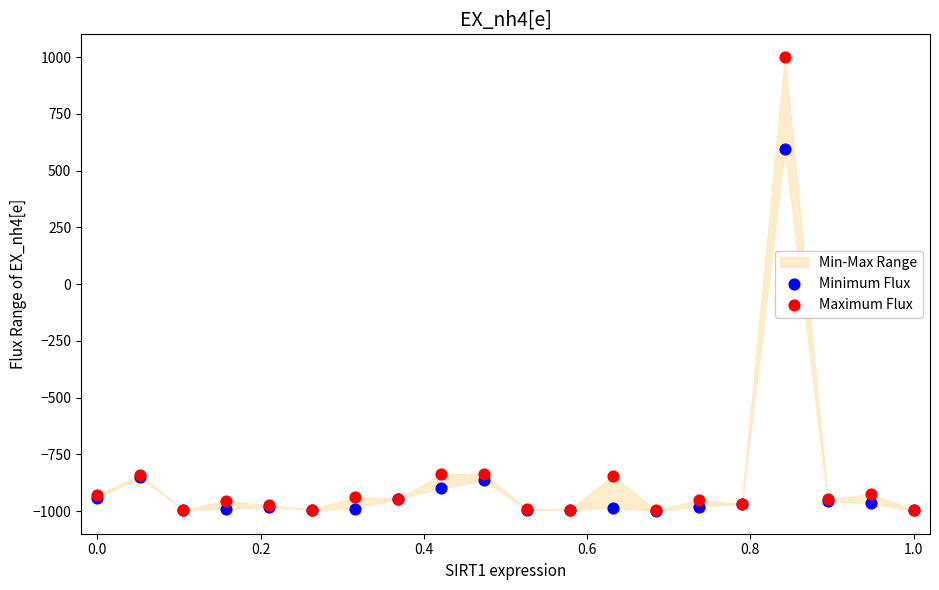

Across all series, what Y value is closest to 0?

593.9